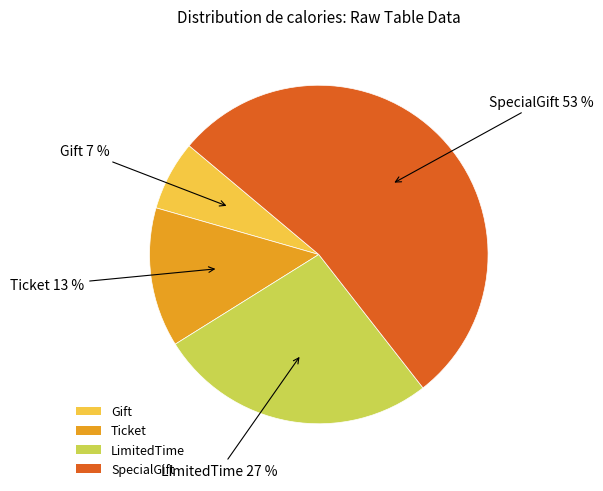

Is it true that SpecialGift is 43% of the pie?

False